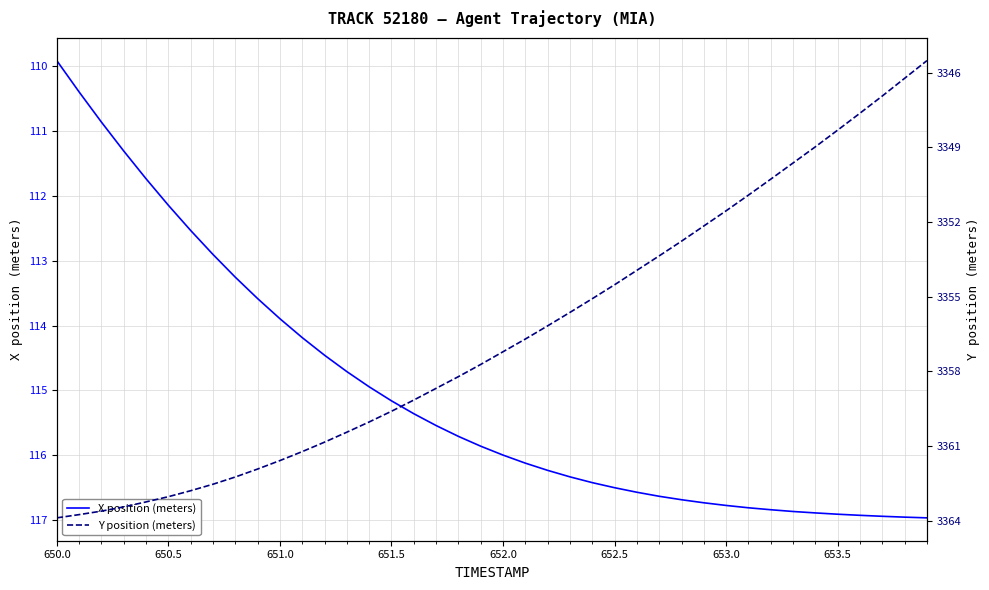

True or false: Y position (meters) and X position (meters) intersect in this chart.

False